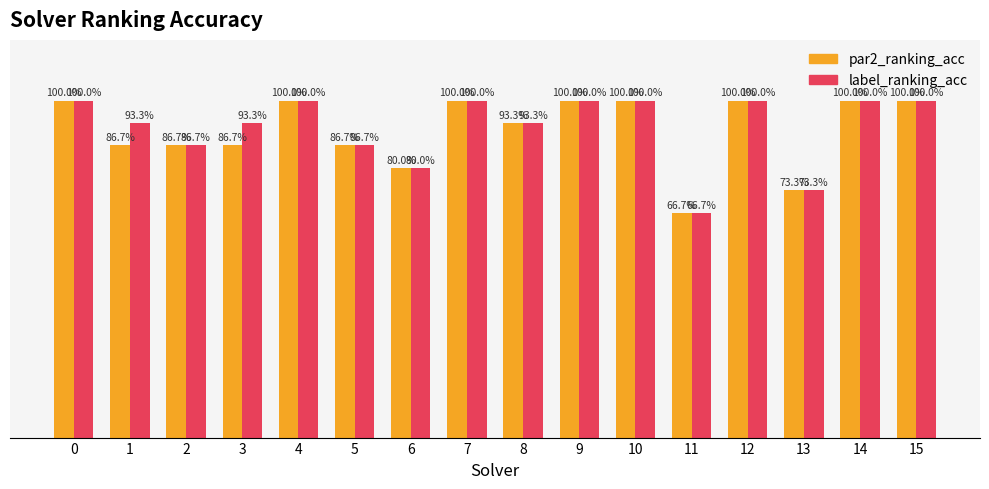

Reading left to right, extract all data points from this chart.

par2_ranking_acc: 0=1.0	1=0.9	2=0.9	3=0.9	4=1.0	5=0.9	6=0.8	7=1.0	8=0.9	9=1.0	10=1.0	11=0.7	12=1.0	13=0.7	14=1.0	15=1.0
label_ranking_acc: 0=1.0	1=0.9	2=0.9	3=0.9	4=1.0	5=0.9	6=0.8	7=1.0	8=0.9	9=1.0	10=1.0	11=0.7	12=1.0	13=0.7	14=1.0	15=1.0